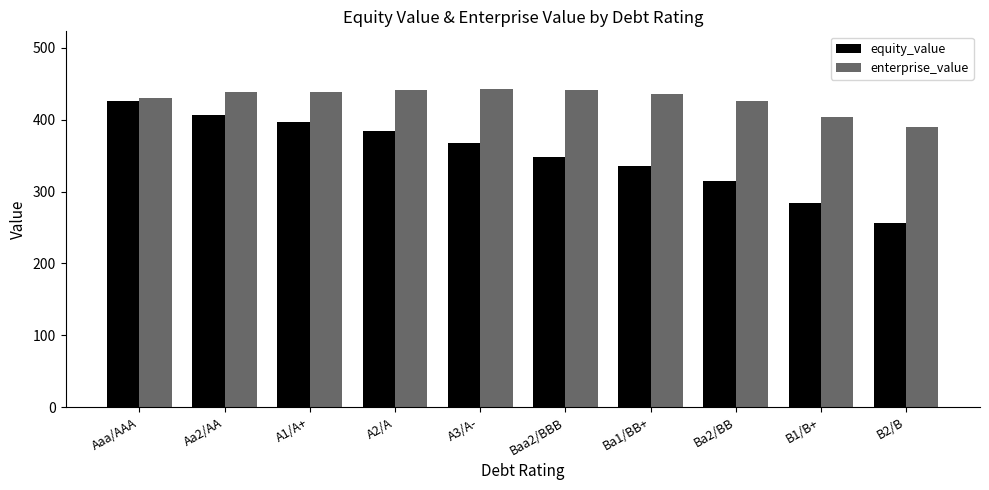

Which series has the largest total across all categories?

enterprise_value